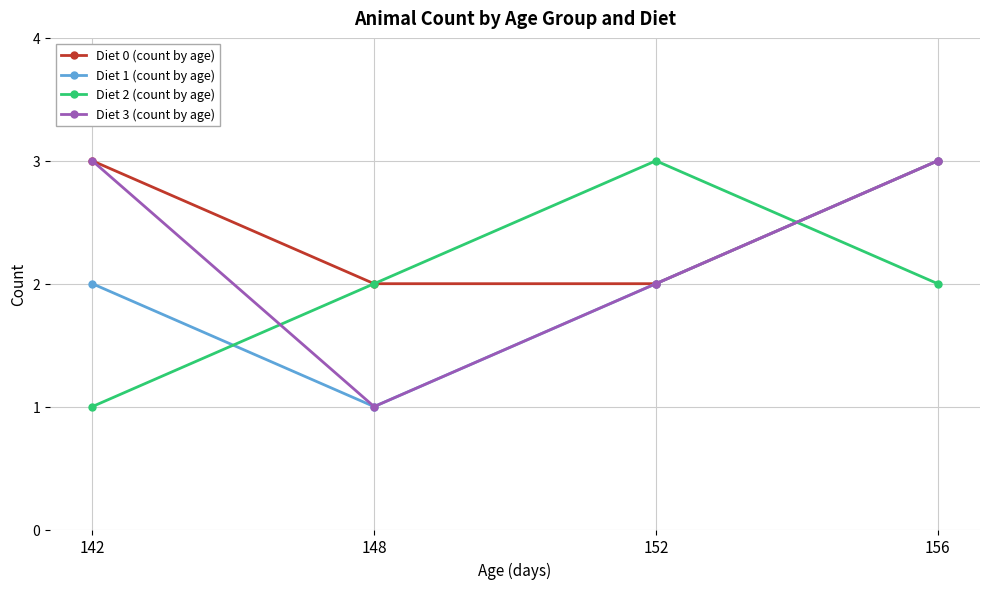

How many data points does each series have?

4